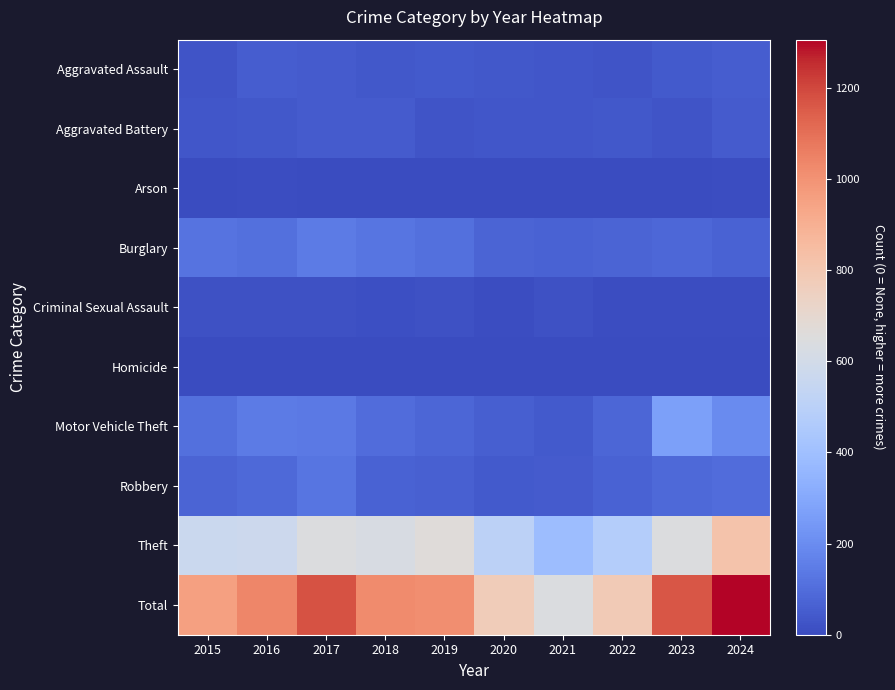

How many series are shown in this chart?

10